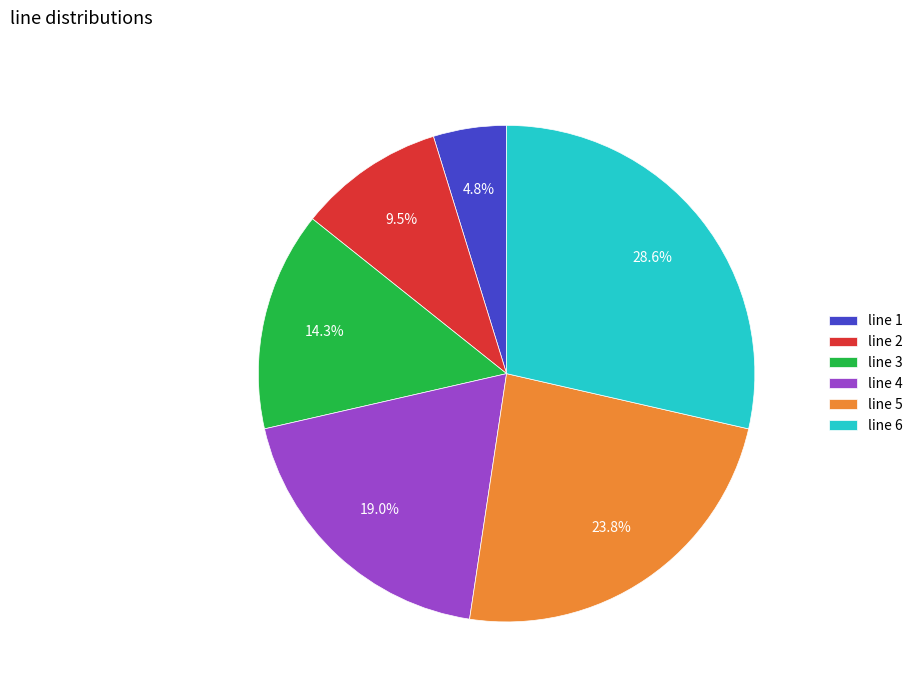

Rank the categories by value from highest to lowest.

line 6, line 5, line 4, line 3, line 2, line 1